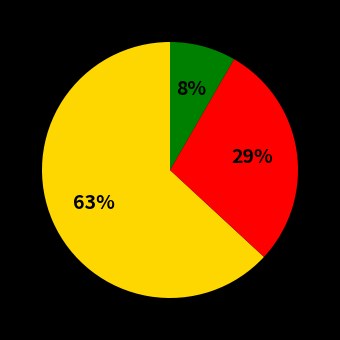

Does any single category account for the majority?

Yes